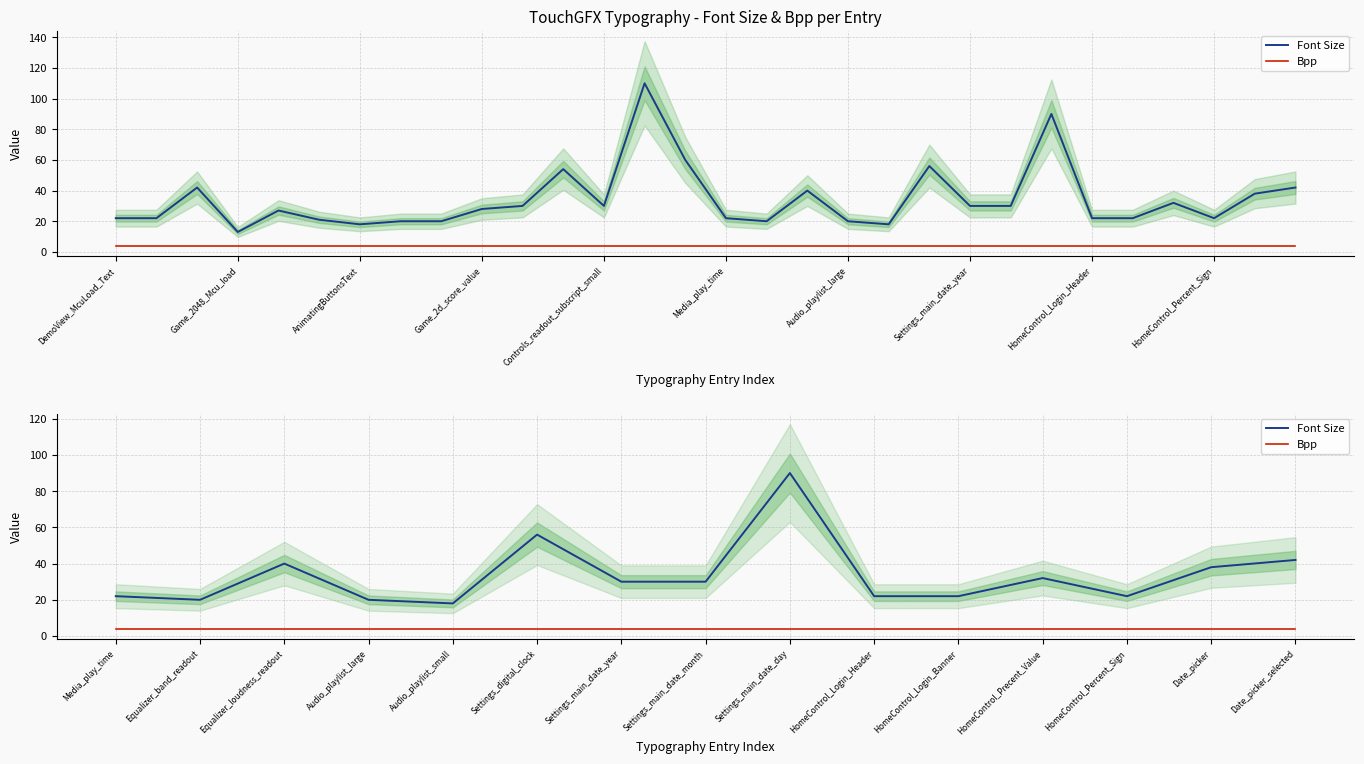

What is the difference between the maximum and minimum values in the Font Size series?

72